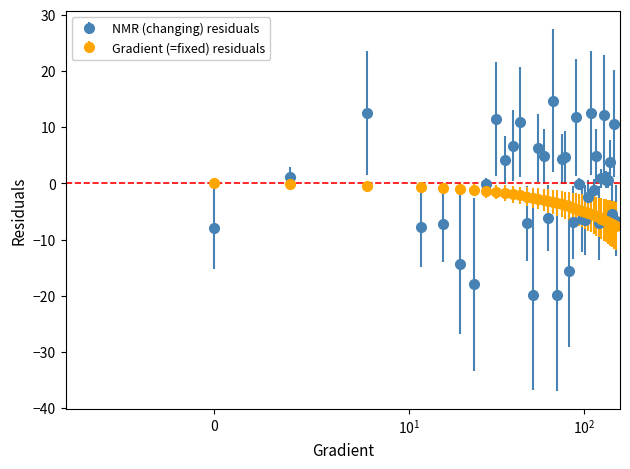

What are all the series names shown in the legend?

NMR (changing) residuals, Gradient (=fixed) residuals